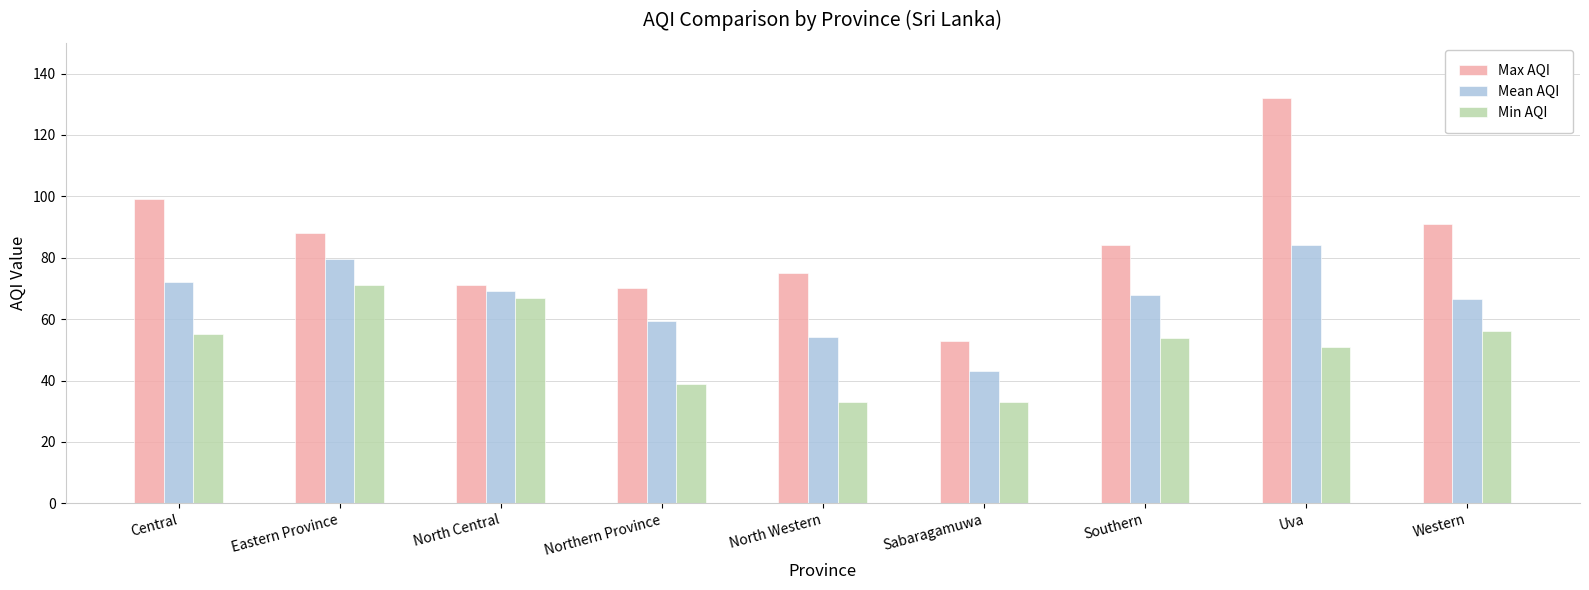

What is the total value across all series at North Western?

162.3